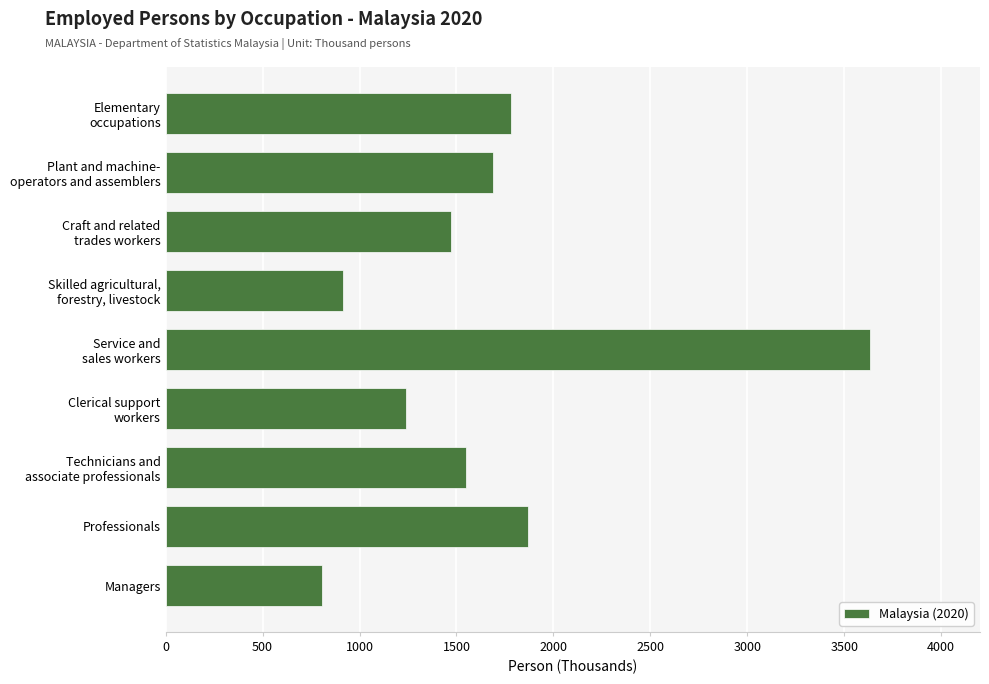

Reading bottom to top, list all the values displayed in this chart.

808.4	1867.7	1547.2	1242.1	3632.3	916.3	1472.5	1689.9	1780.3